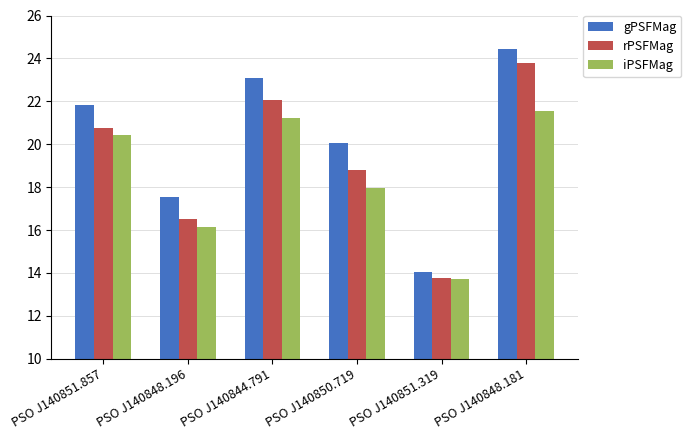

What position from the right is PSO J140844.791?

4